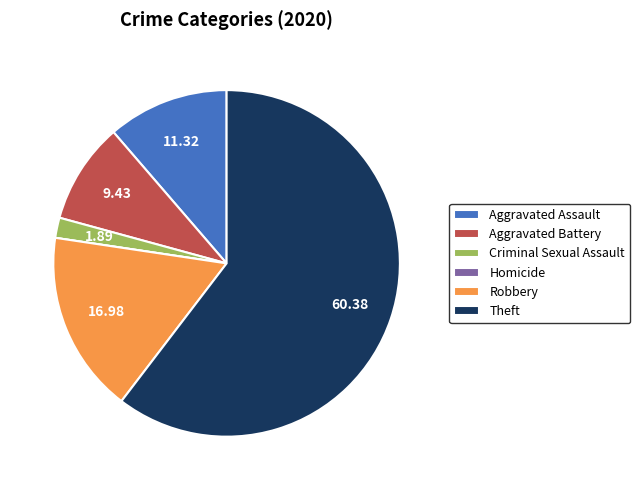

Approximately how many times larger is the value at Theft compared to Criminal Sexual Assault?

32.0